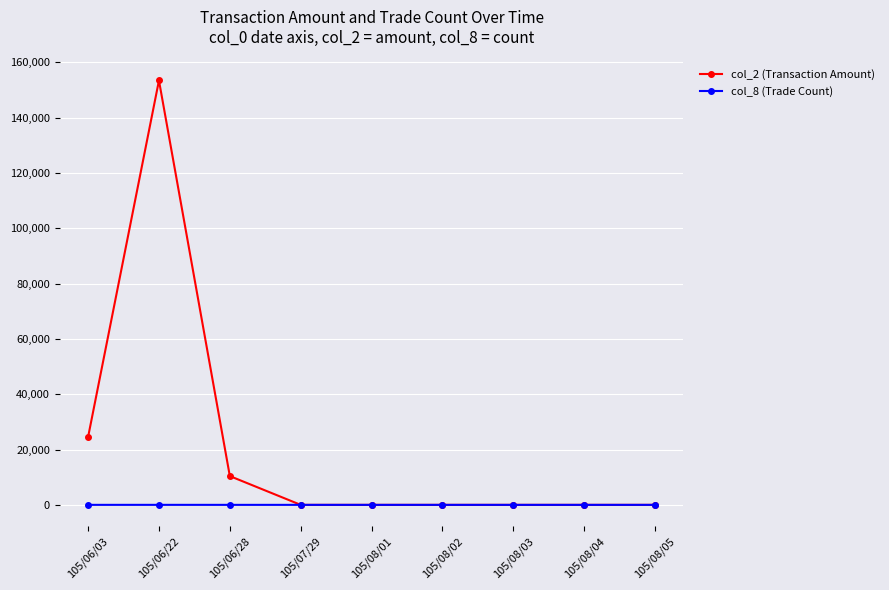

Which series has the widest spread of values?

col_2 (Transaction Amount)